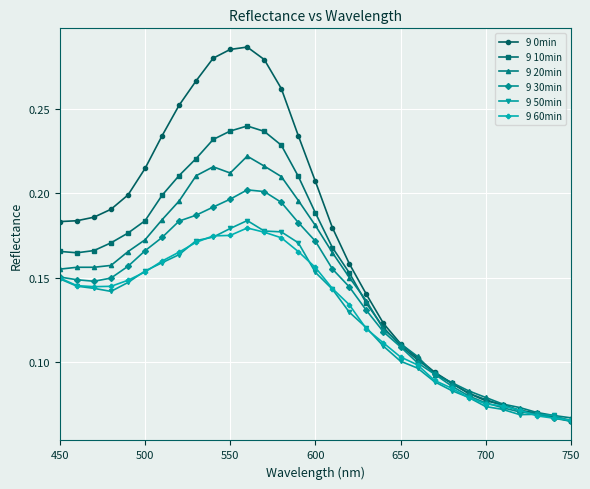

What is the sum of all 9 30min values?

4.2